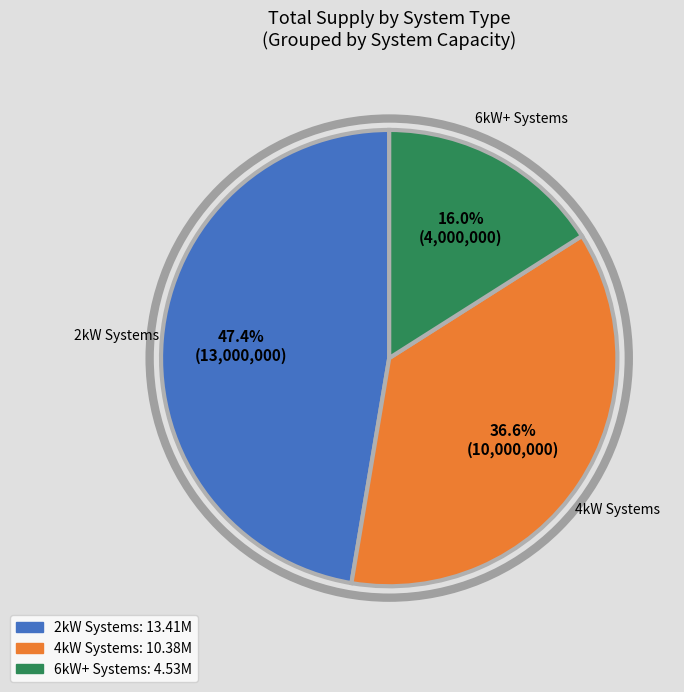

Does any single category account for the majority?

No